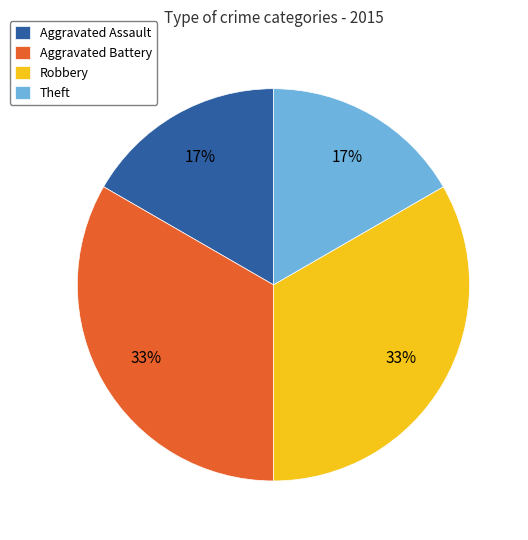

To the nearest percent, what percentage of the pie is Robbery?

33%